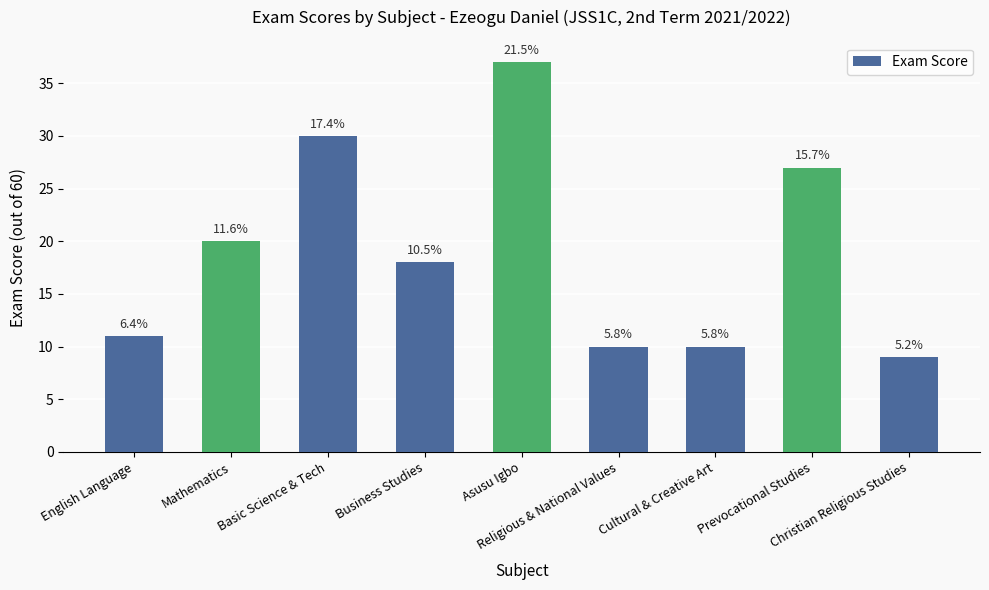

At which category does the chart reach its peak across all series?

Asusu Igbo